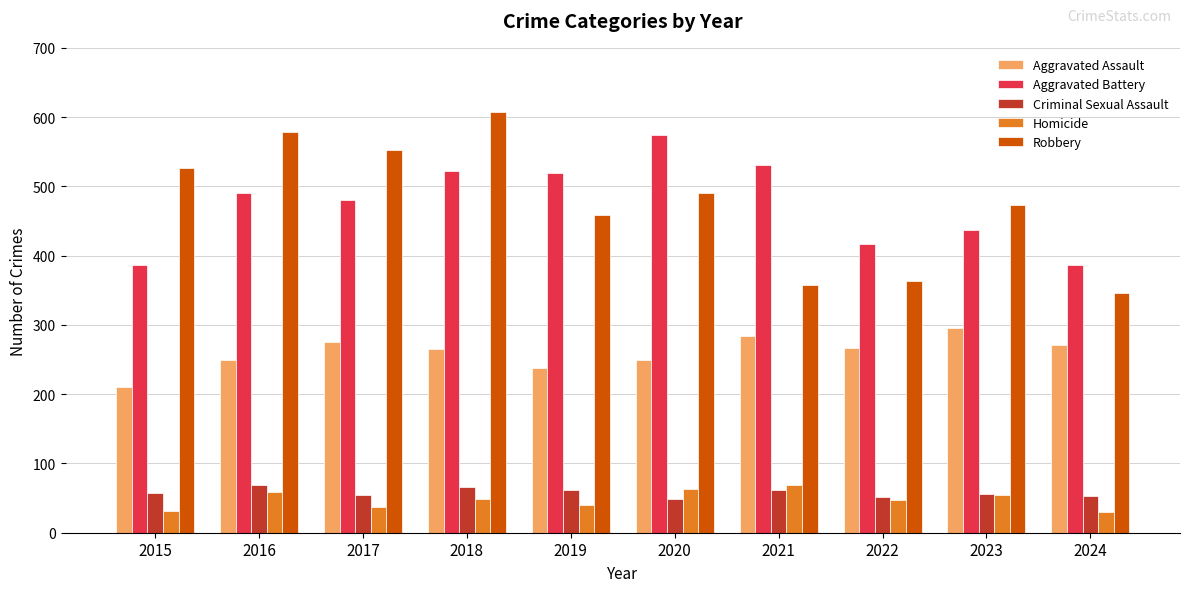

Is it true that Aggravated Battery equals 756 at 2020?

False